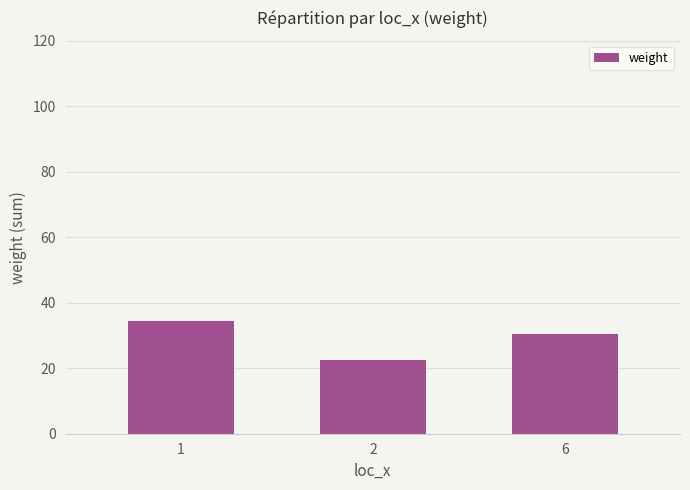

Reading left to right, extract all data points from this chart.

34.3	22.6	30.5